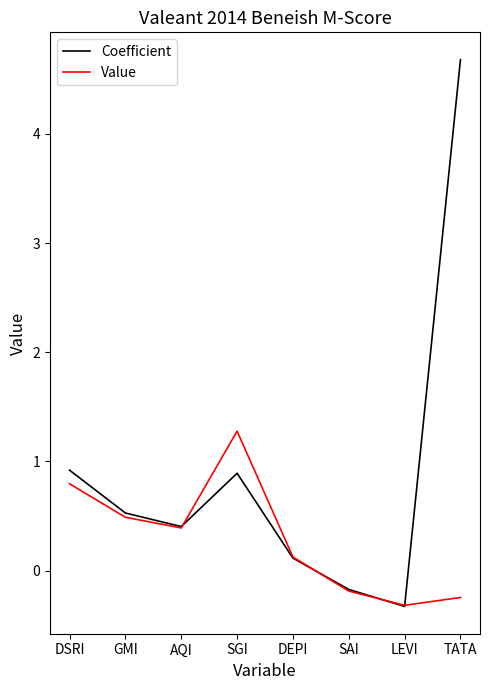

True or false: Coefficient has more than 0 points higher than both neighbors.

True